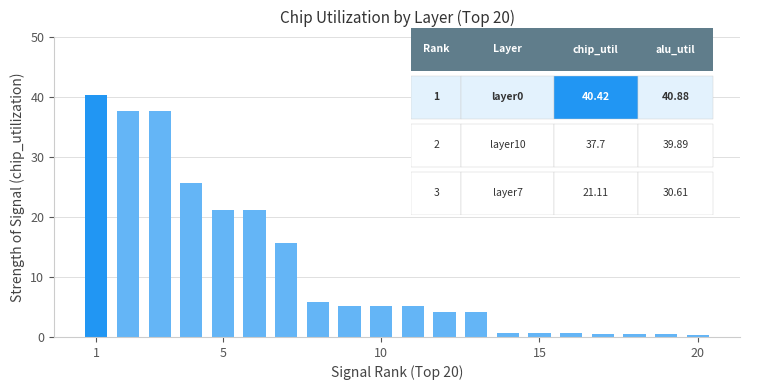

What is the greatest value displayed?

40.4